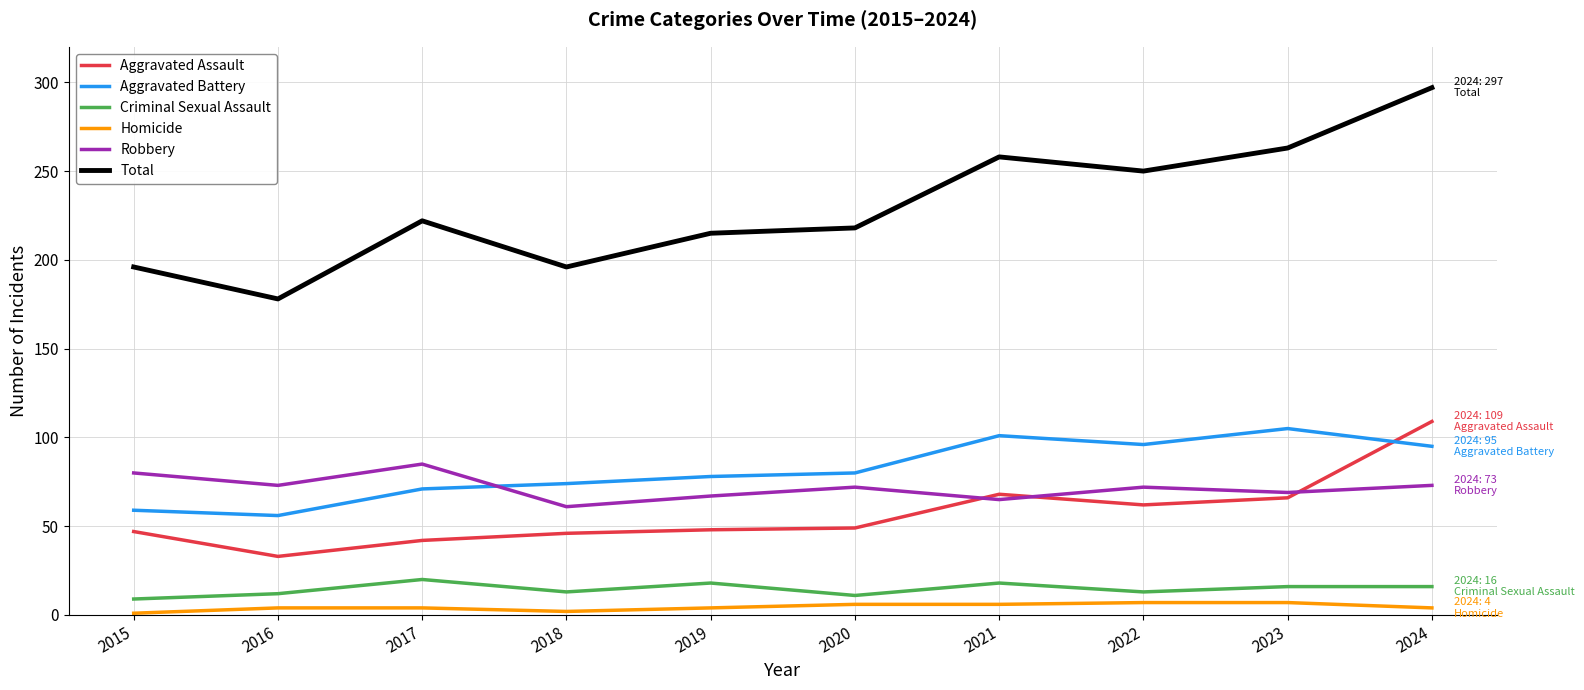

Rank the series by their maximum value, from lowest to highest.

Homicide, Criminal Sexual Assault, Robbery, Aggravated Battery, Aggravated Assault, Total